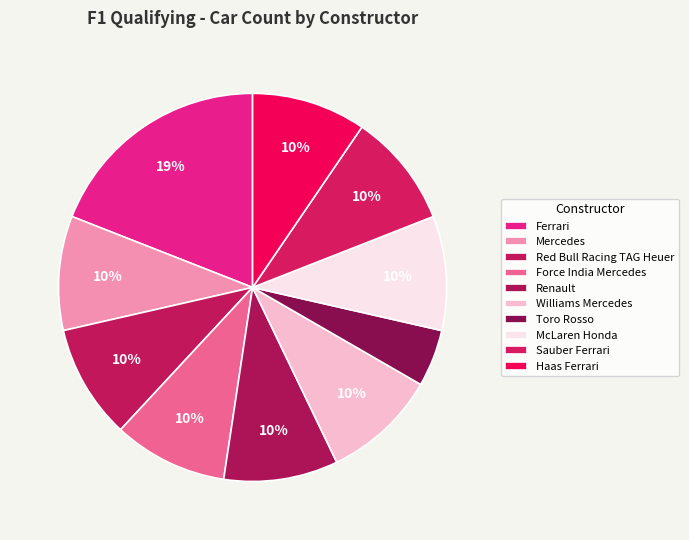

How many segments does this pie chart have?

10